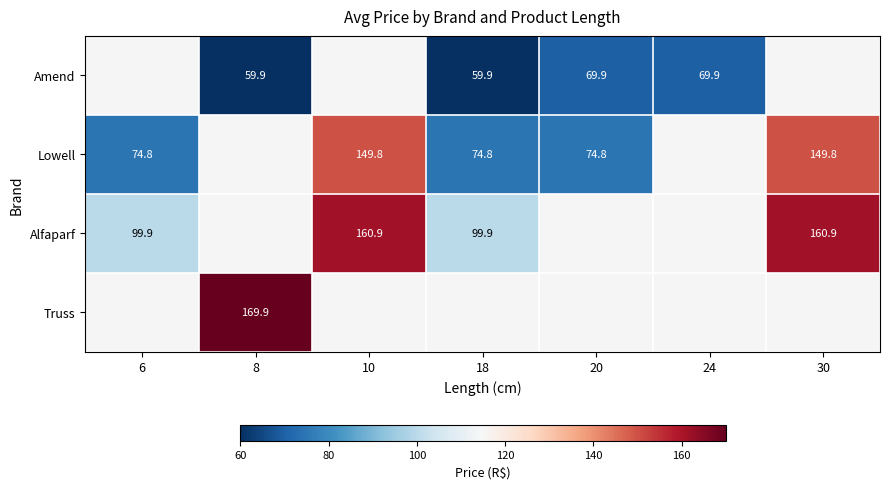

True or false: Lowell has a value of 149.8 at 10.

True